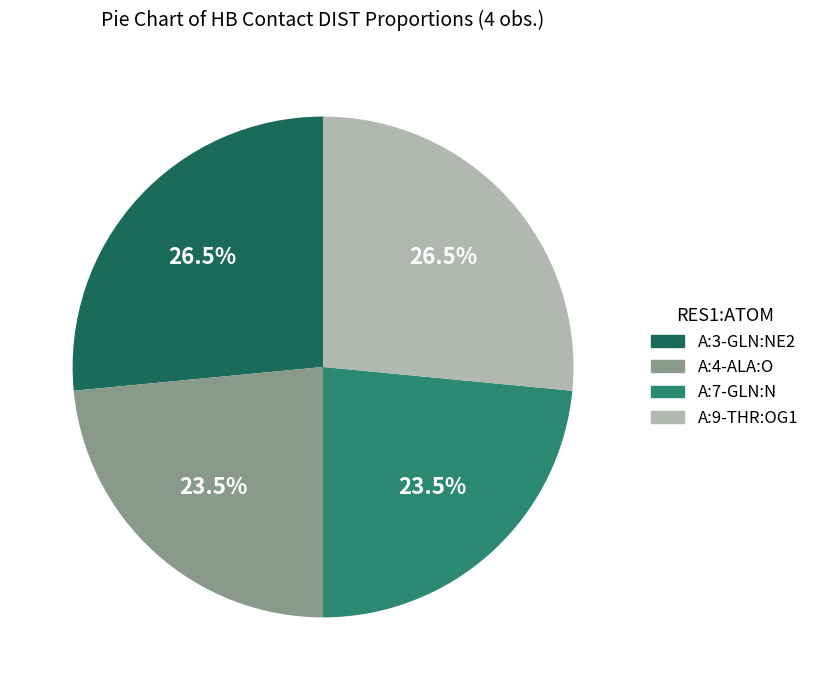

What percentage do A:3-GLN:NE2 and A:7-GLN:N together represent?

50.0%